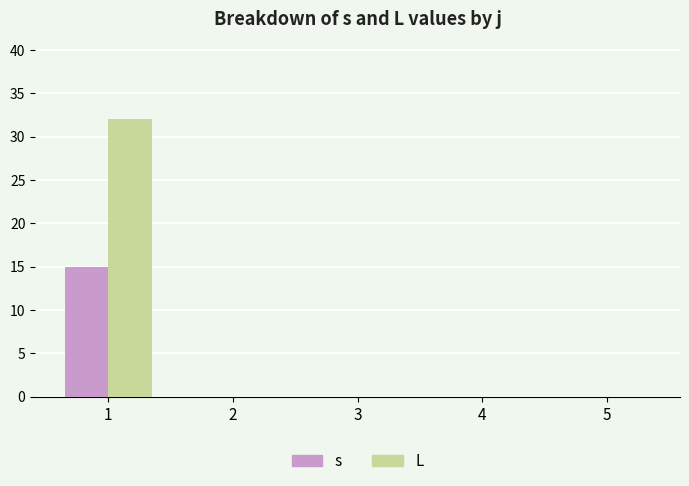

Between 1 and 4, which series saw the biggest shift?

L